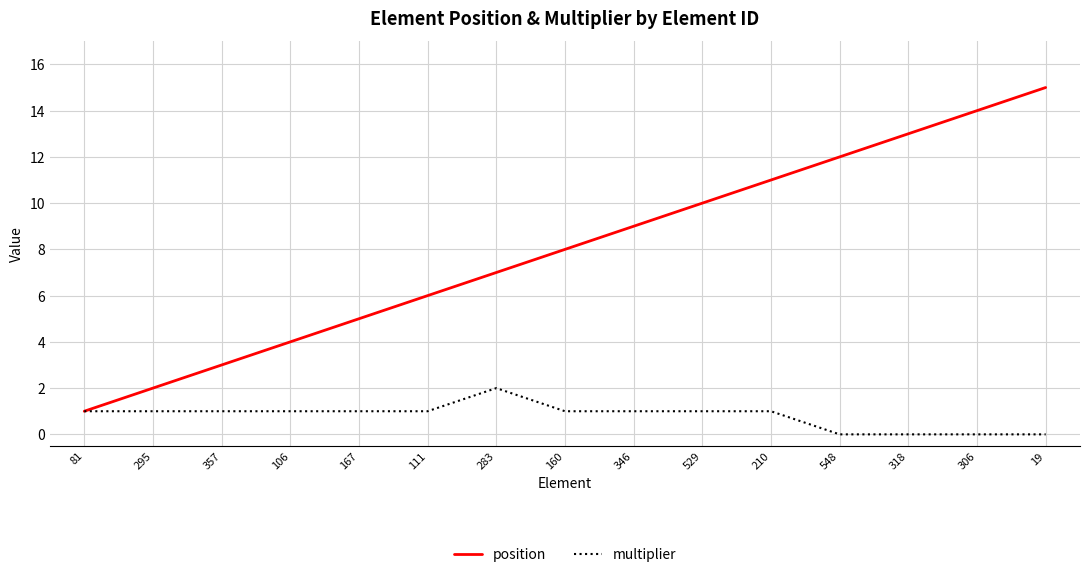

Rank the categories by position value from highest to lowest.

19, 306, 318, 548, 210, 529, 346, 160, 283, 111, 167, 106, 357, 295, 81